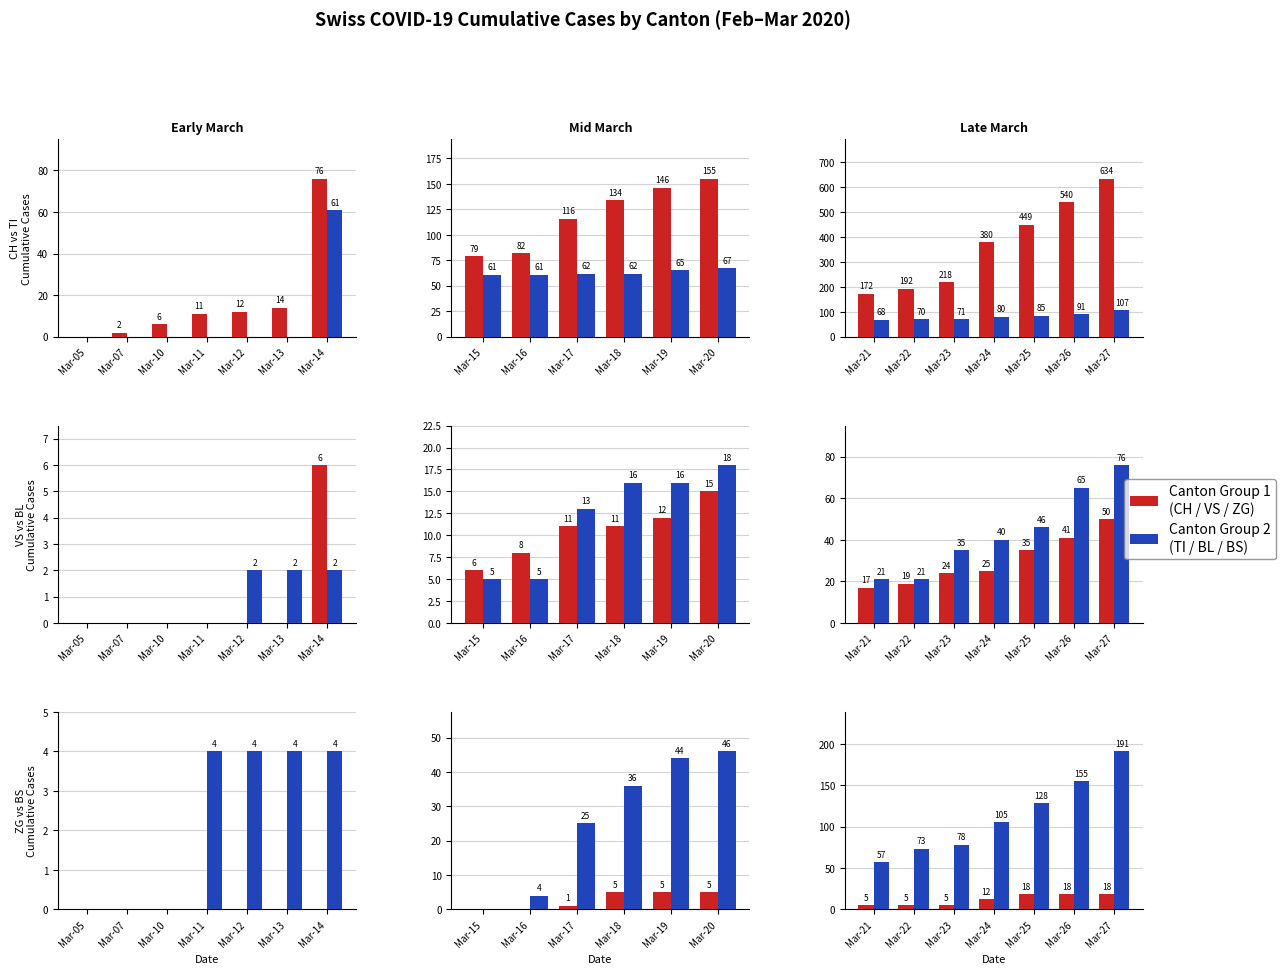

The BS series shows 64 at Mar-27. True or false?

False